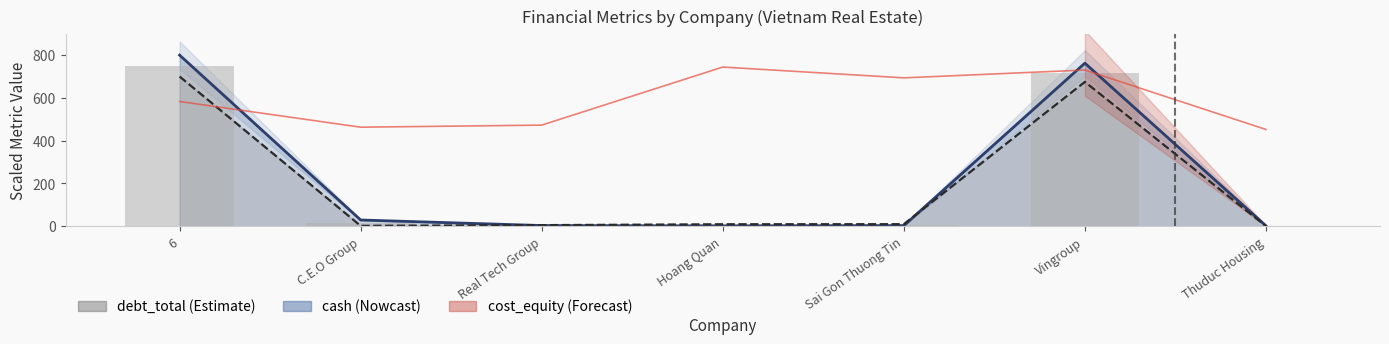

True or false: the data shows 730.3 at Vingroup.

True